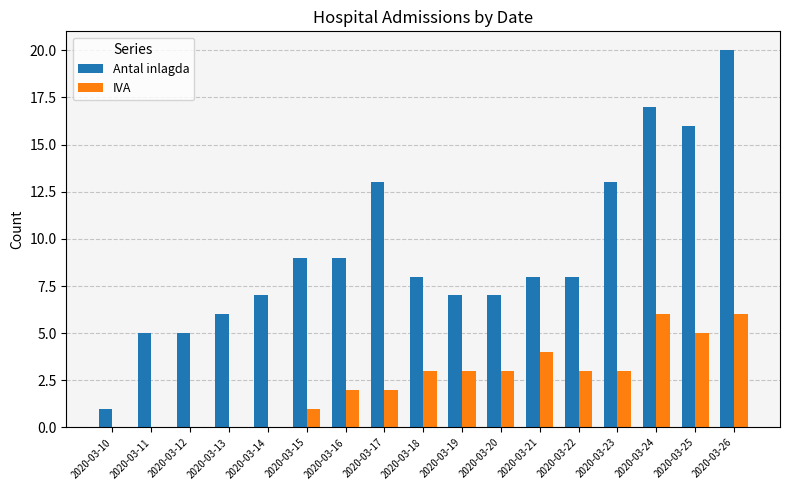

Reading right to left, what are all the values shown in this chart?

Antal inlagda: 2020-03-26=20	2020-03-25=16	2020-03-24=17	2020-03-23=13	2020-03-22=8	2020-03-21=8	2020-03-20=7	2020-03-19=7	2020-03-18=8	2020-03-17=13	2020-03-16=9	2020-03-15=9	2020-03-14=7	2020-03-13=6	2020-03-12=5	2020-03-11=5	2020-03-10=1
IVA: 2020-03-26=6	2020-03-25=5	2020-03-24=6	2020-03-23=3	2020-03-22=3	2020-03-21=4	2020-03-20=3	2020-03-19=3	2020-03-18=3	2020-03-17=2	2020-03-16=2	2020-03-15=1	2020-03-14=0	2020-03-13=0	2020-03-12=0	2020-03-11=0	2020-03-10=0